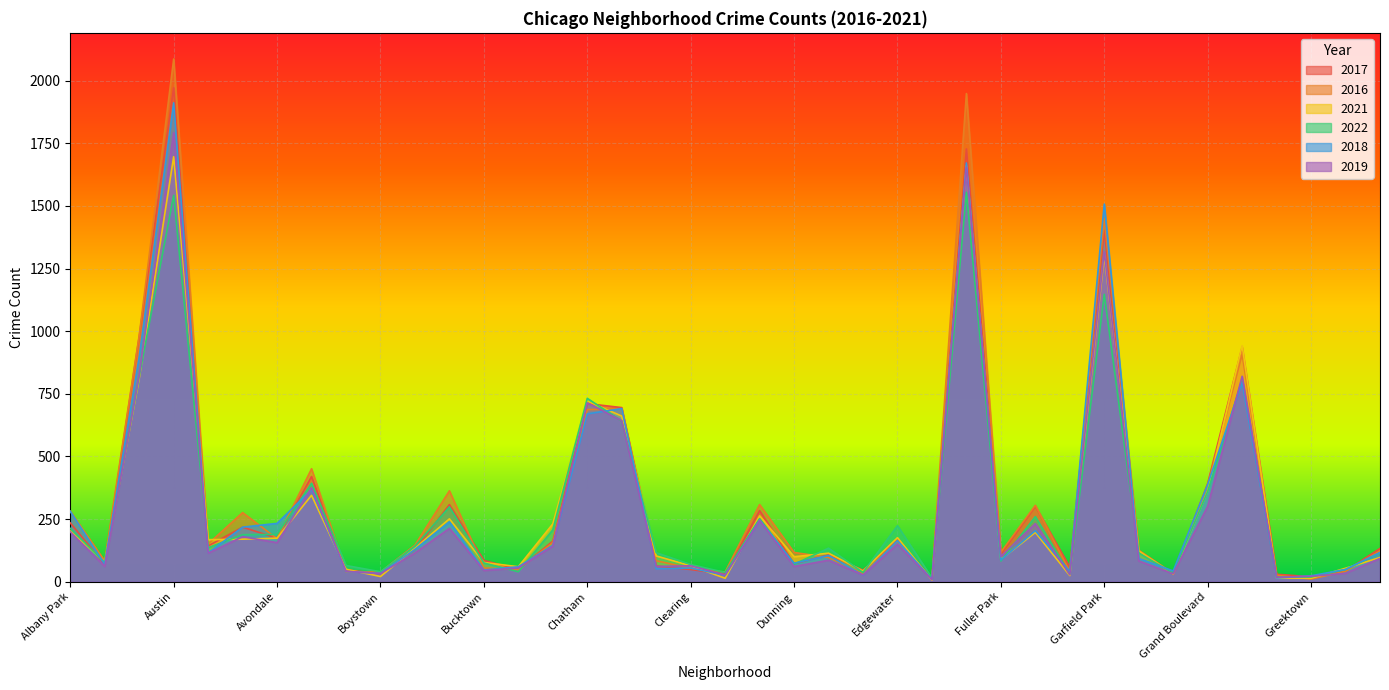

Count the number of data series in this chart.

6